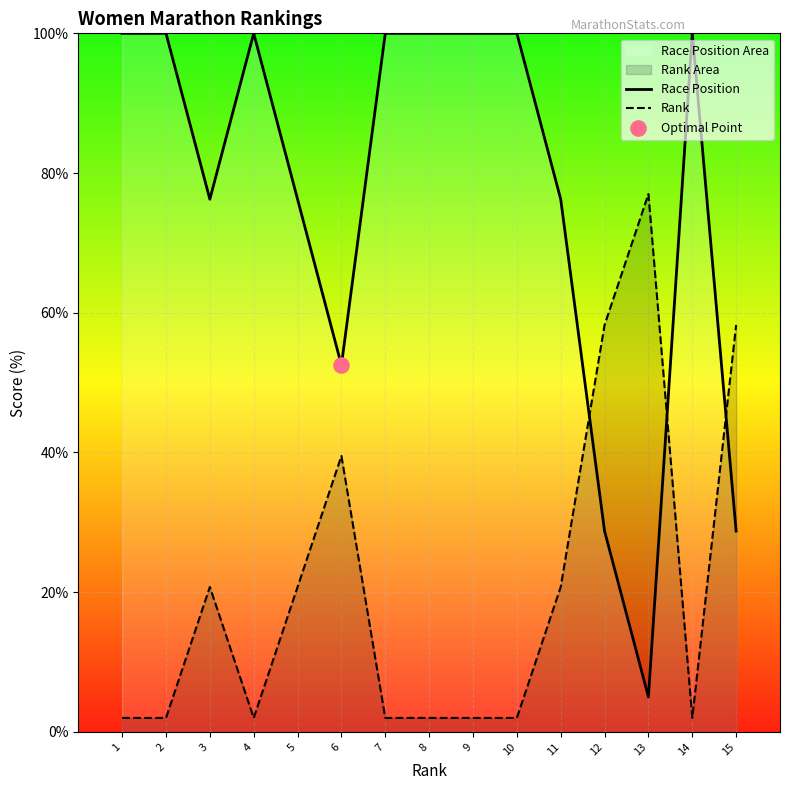

Which series reaches the minimum Y coordinate?

Rank